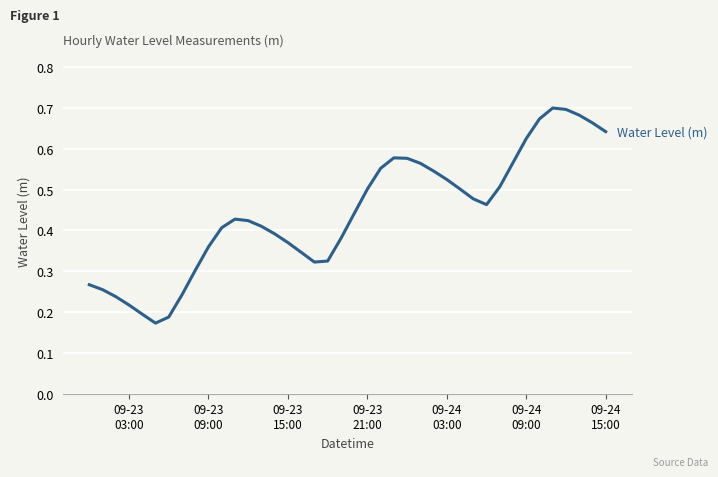

What is the greatest value displayed?

0.7